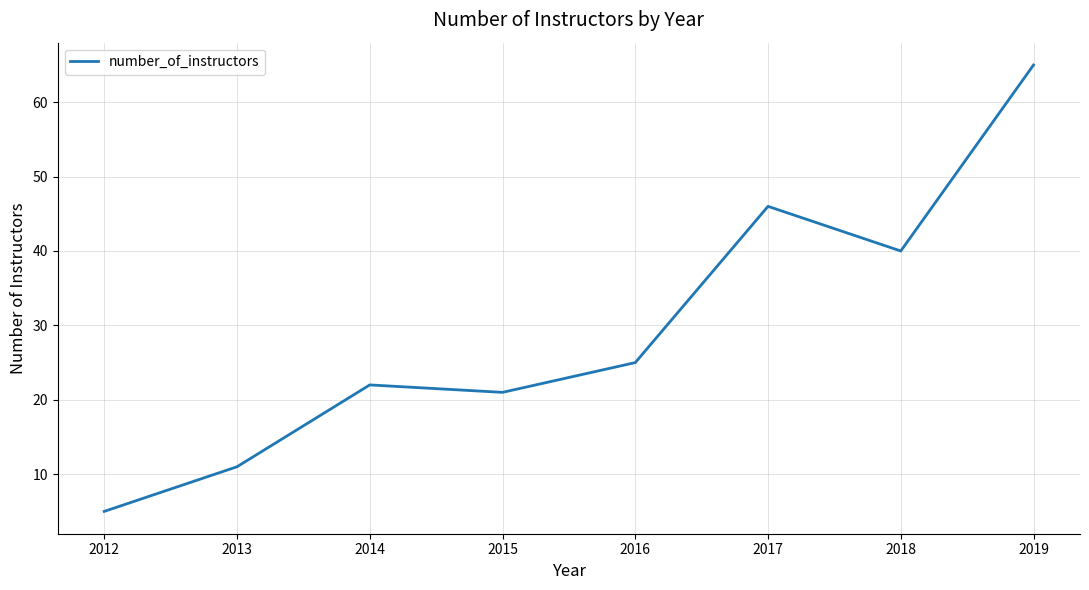

Approximately how many times larger is the value at 2013 compared to 2018?

0.3